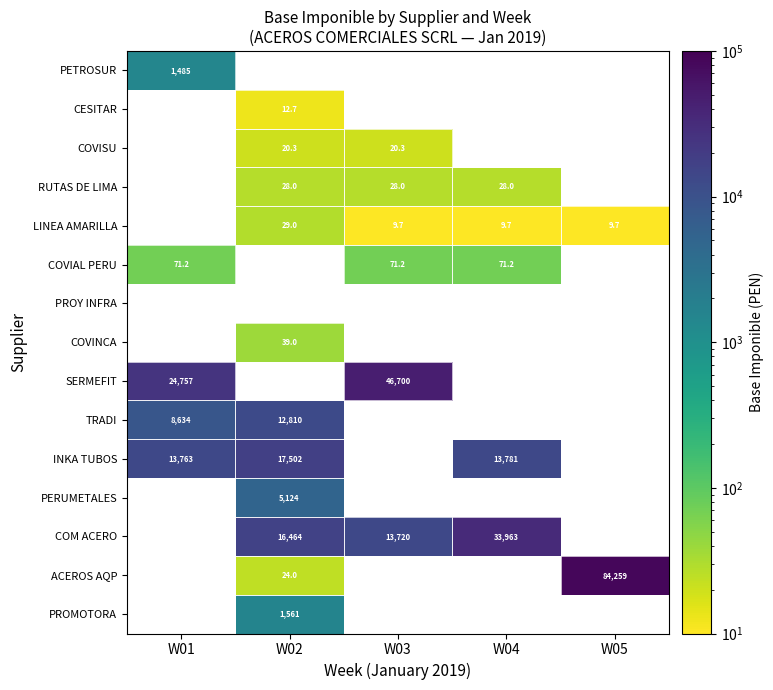

Count the number of categories in the chart.

5